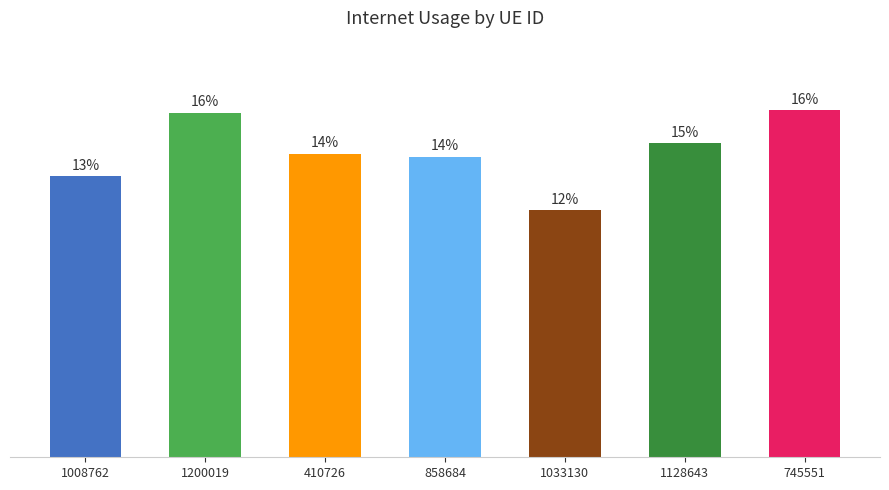

Does the chart contain any negative values?

No